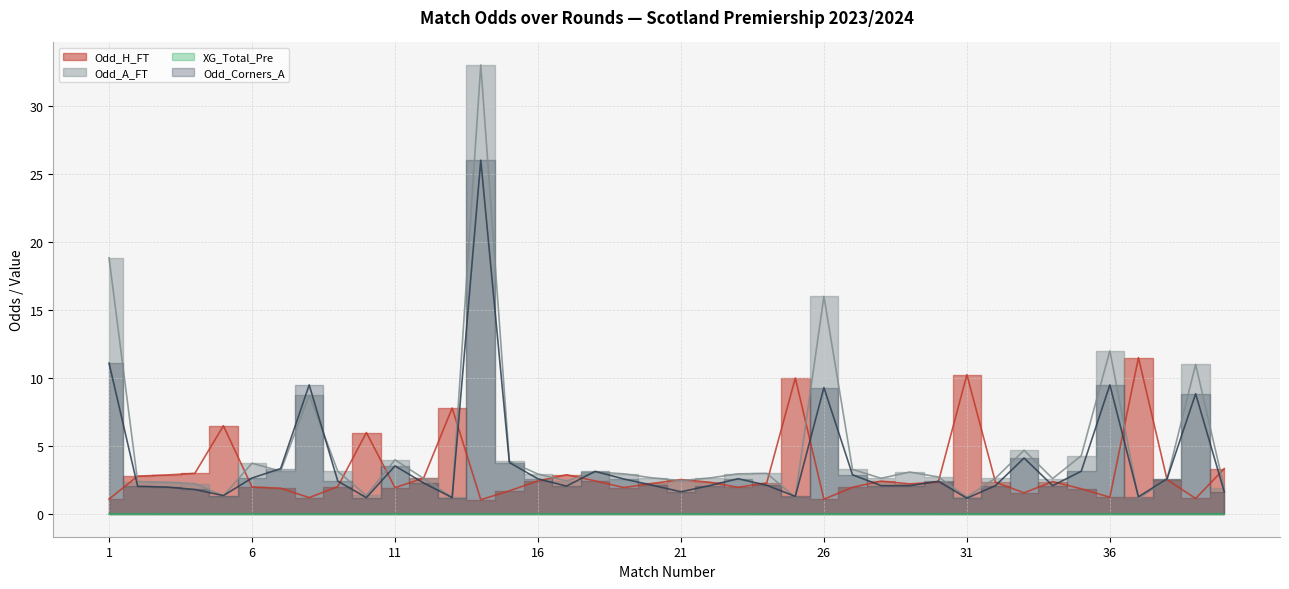

How many interior local valleys does the Odd_Corners_A series have?

9